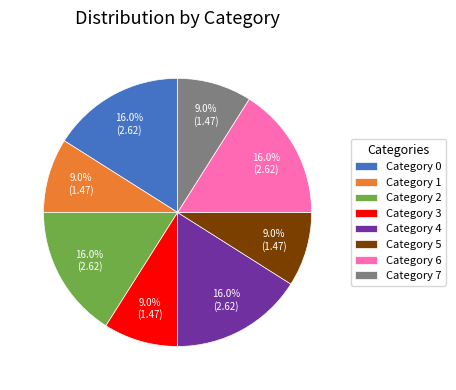

Between Category 1 and Category 6, which is larger?

Category 6